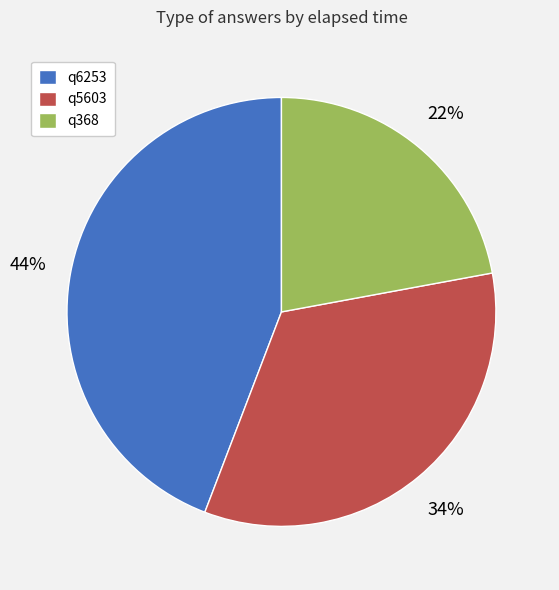

Approximately how many times larger is the value at q368 compared to q6253?

0.5